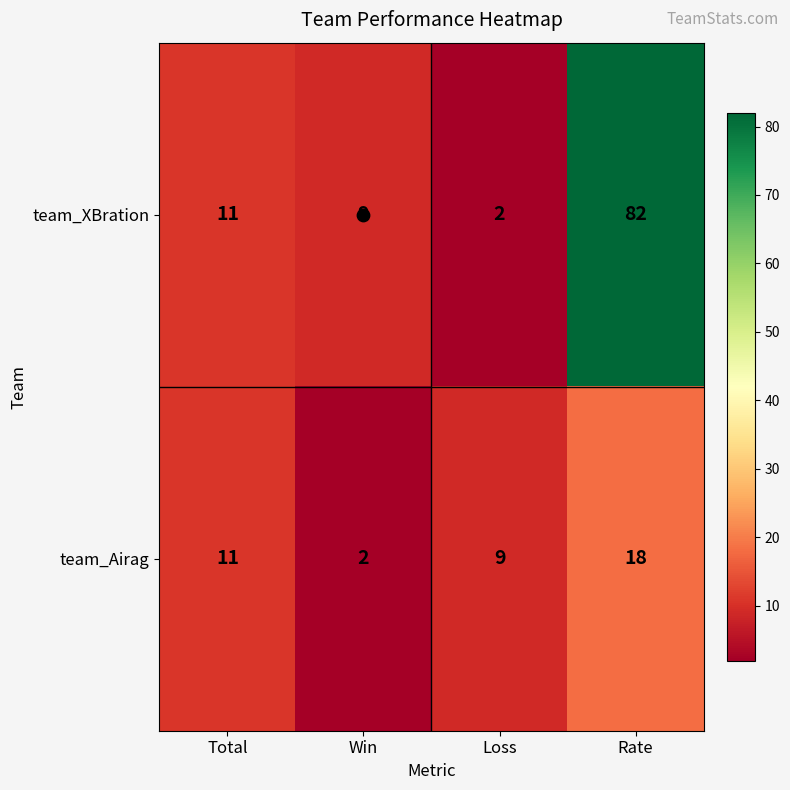

Rank the categories by team_Airag value from lowest to highest.

Win, Loss, Total, Rate